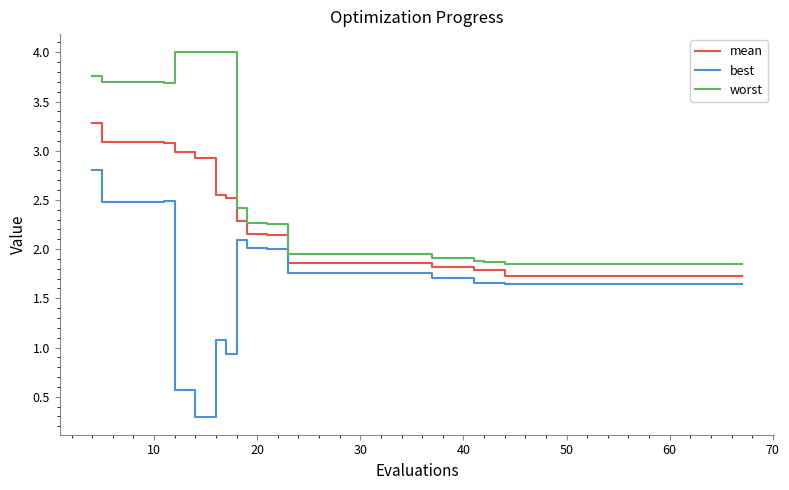

True or false: worst and mean intersect in this chart.

False